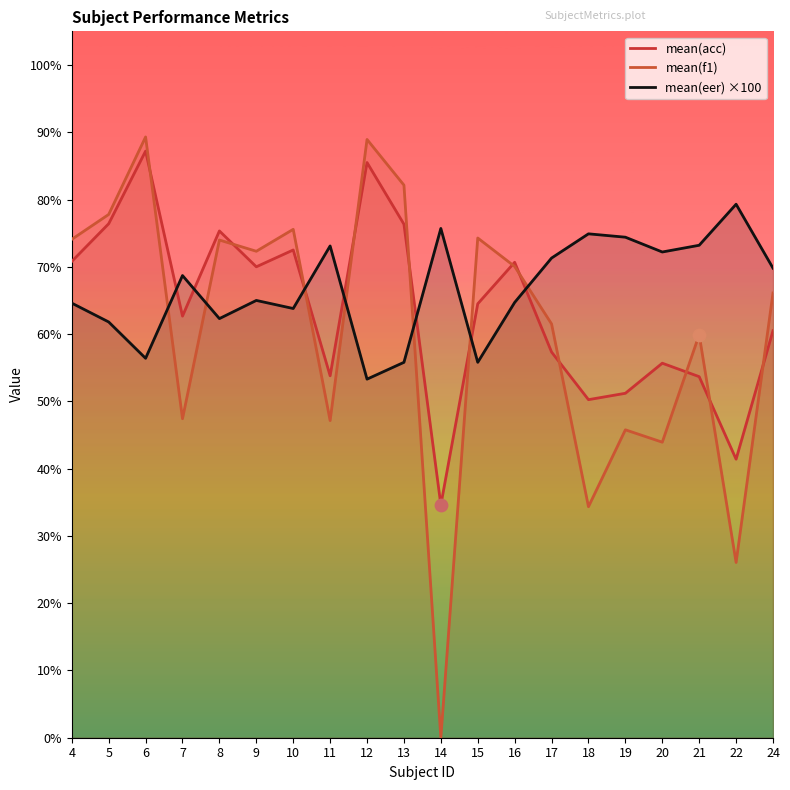

At how many categories does at least one series exceed 61?

20